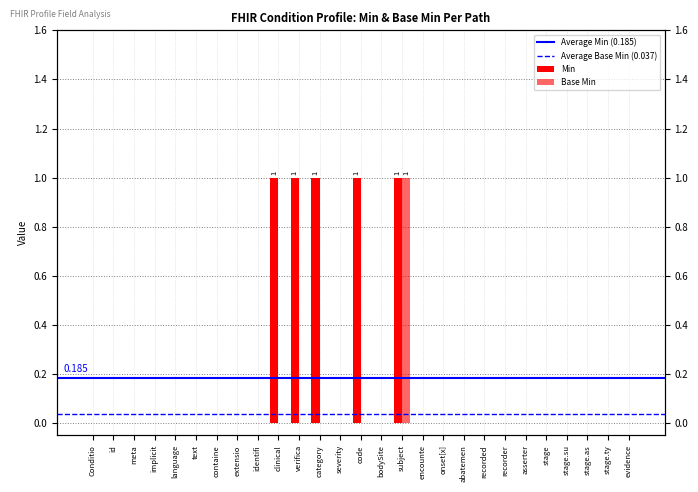

Reading left to right, list all the values displayed in this chart.

Min: 0	0	0	0	0	0	0	0	0	1	1	1	0	1	0	1	0	0	0	0	0	0	0	0	0	0	0
Base Min: 0	0	0	0	0	0	0	0	0	0	0	0	0	0	0	1	0	0	0	0	0	0	0	0	0	0	0